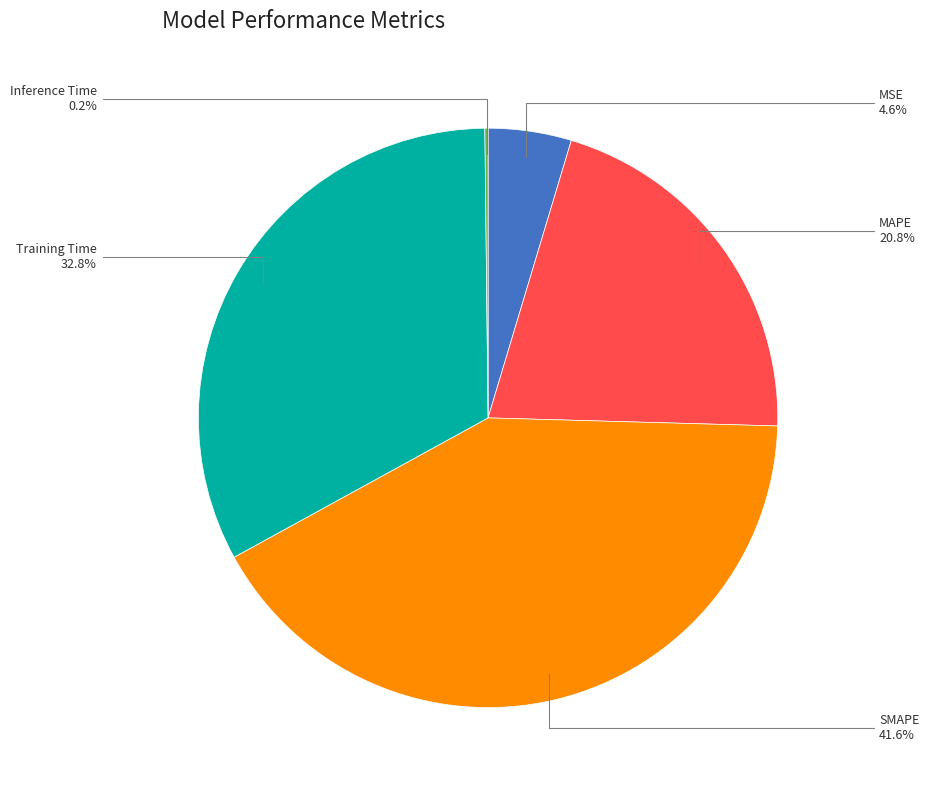

Is there any slice that represents more than half of the pie?

No